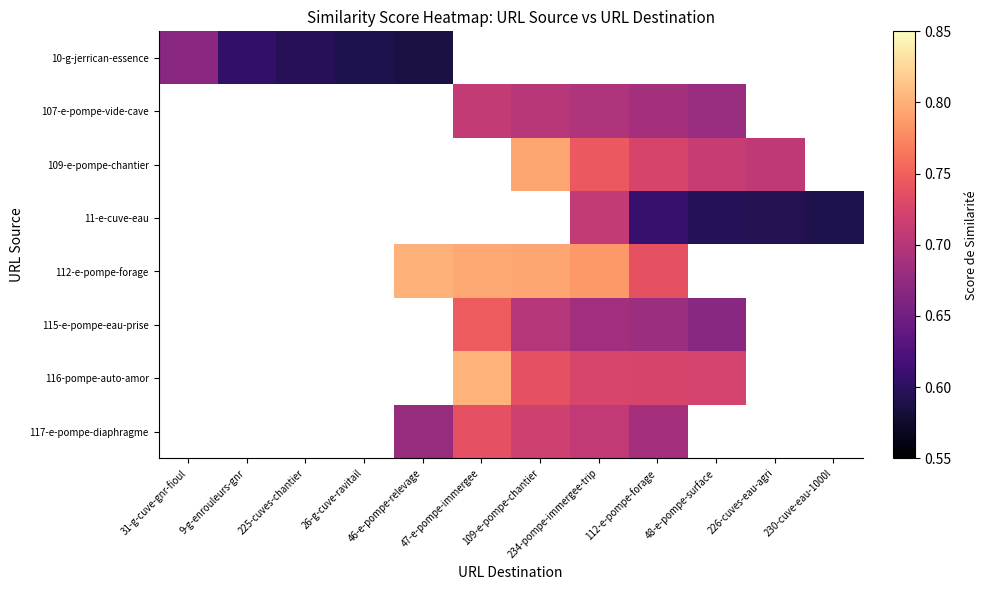

At how many categories does at least one series exceed 0?

12